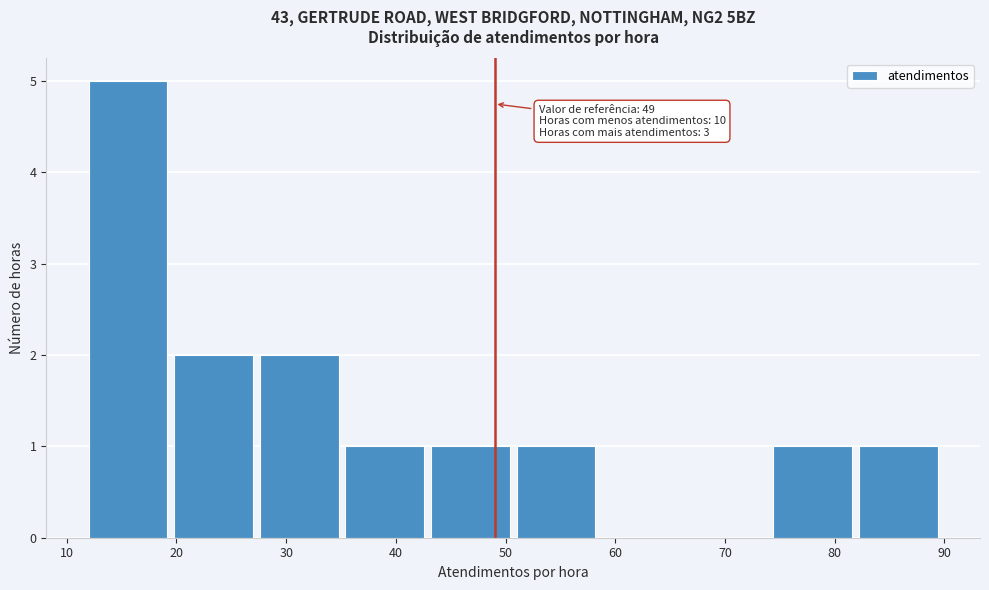

Which range on the x-axis has the tallest bar?

12.0 to 19.8